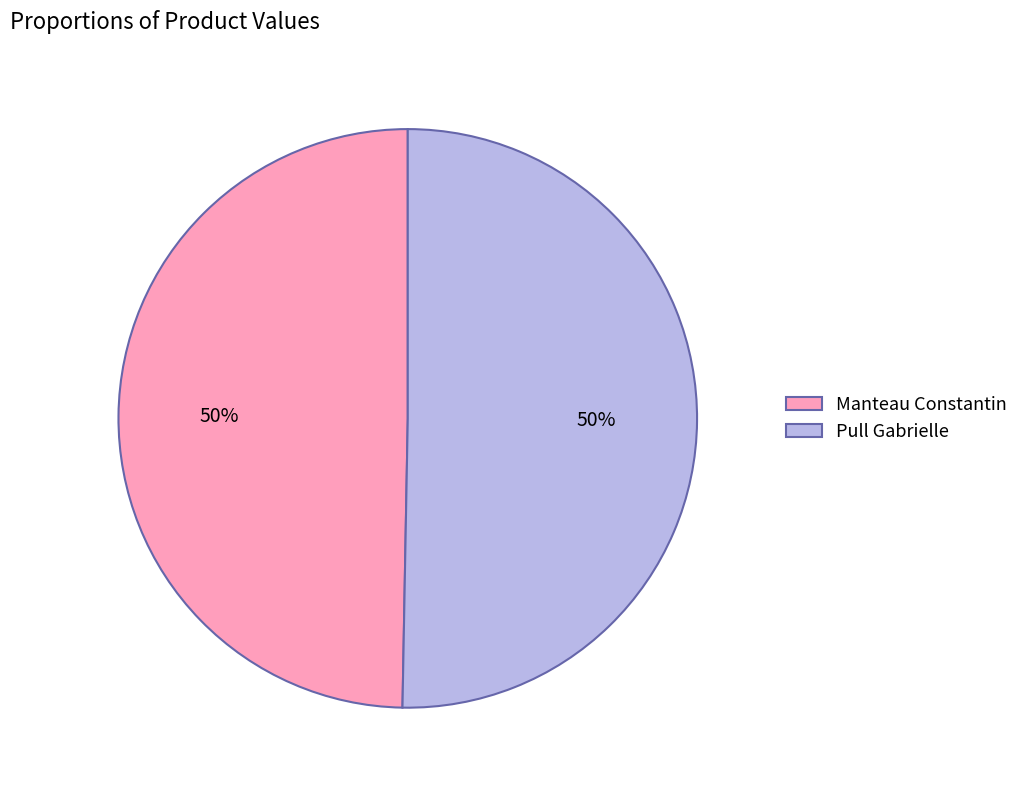

Count the number of slices in the pie.

2